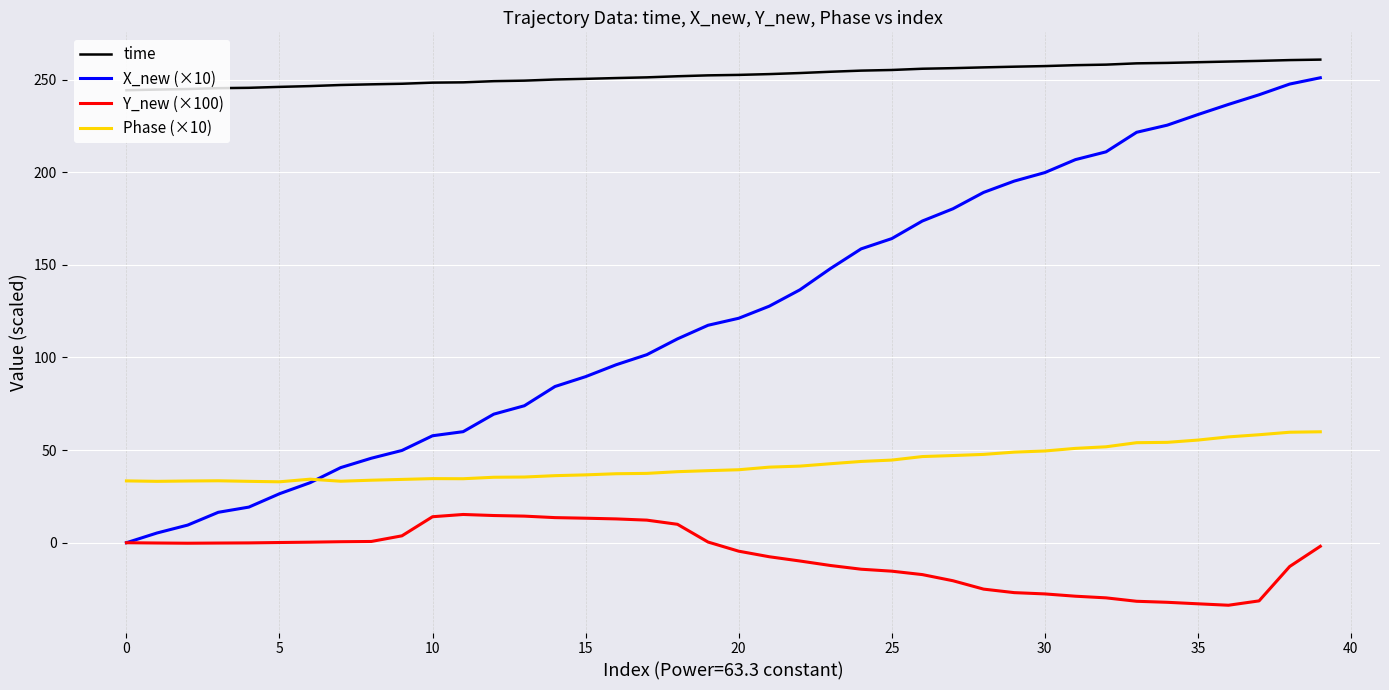

Which series has the largest range (max minus min)?

X_new (×10)